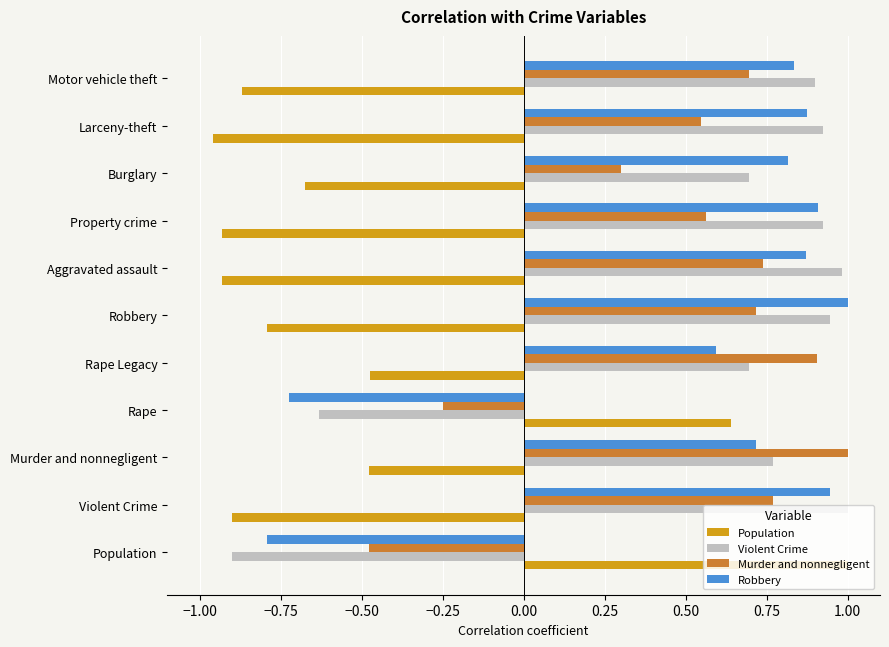

Which series has the largest total across all categories?

Violent Crime